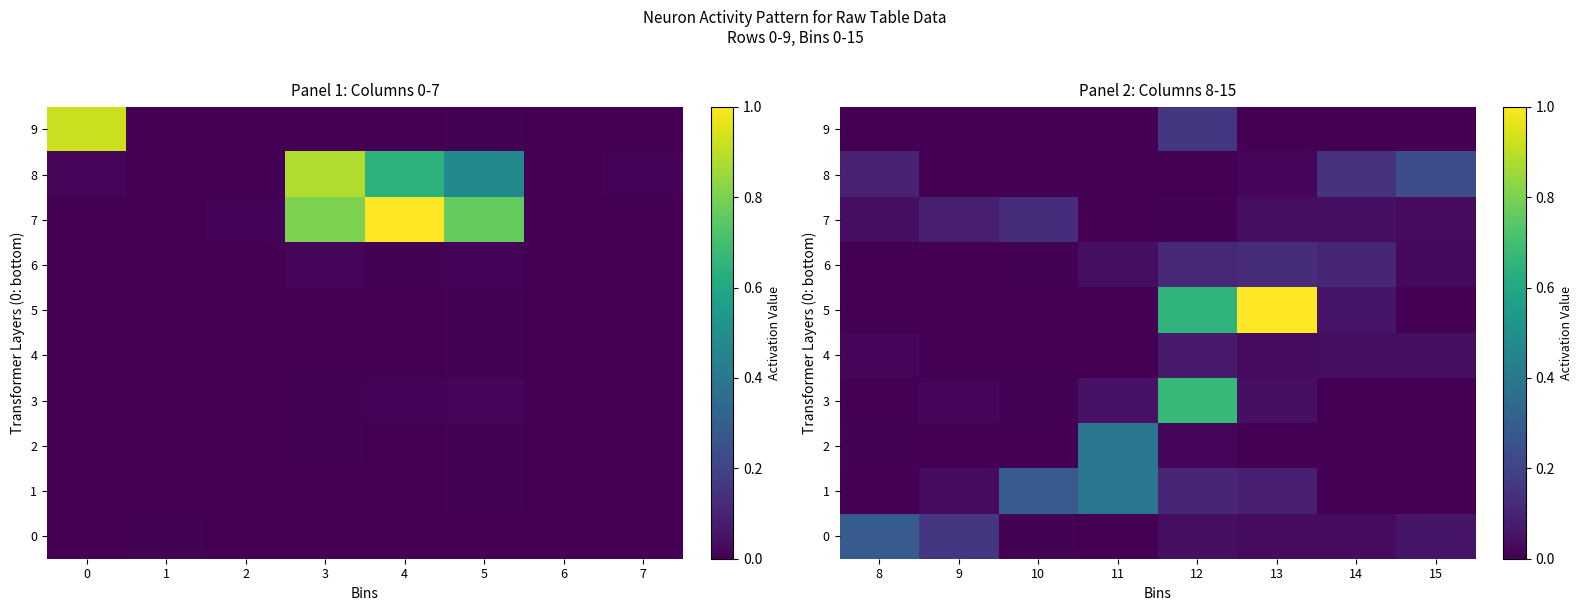

The 2 series shows 0.1 at 9. True or false?

False